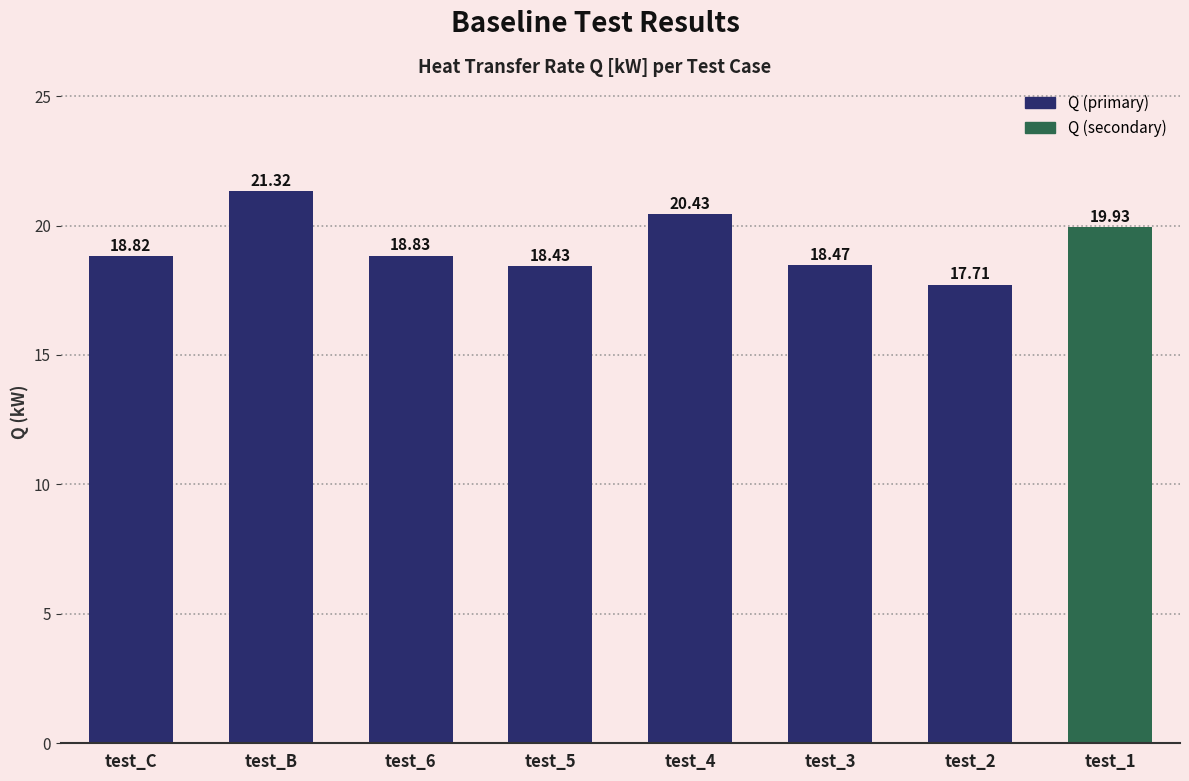

What is the label of the 5th bar from the left?

test_4